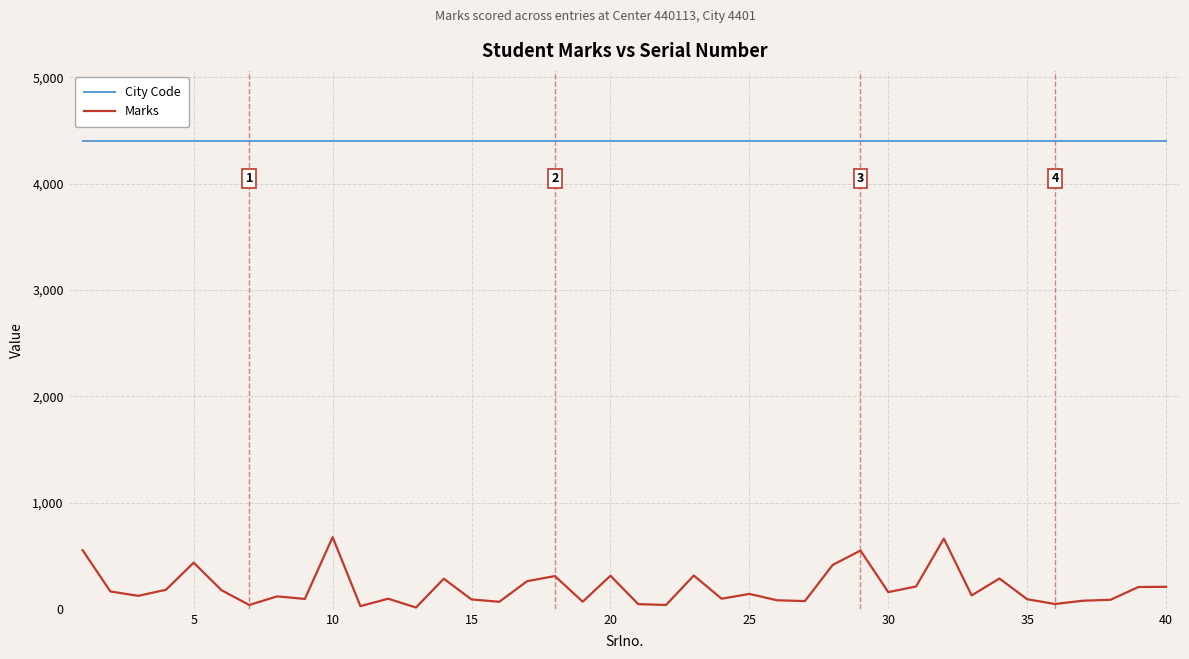

Which series has the largest range (max minus min)?

Marks